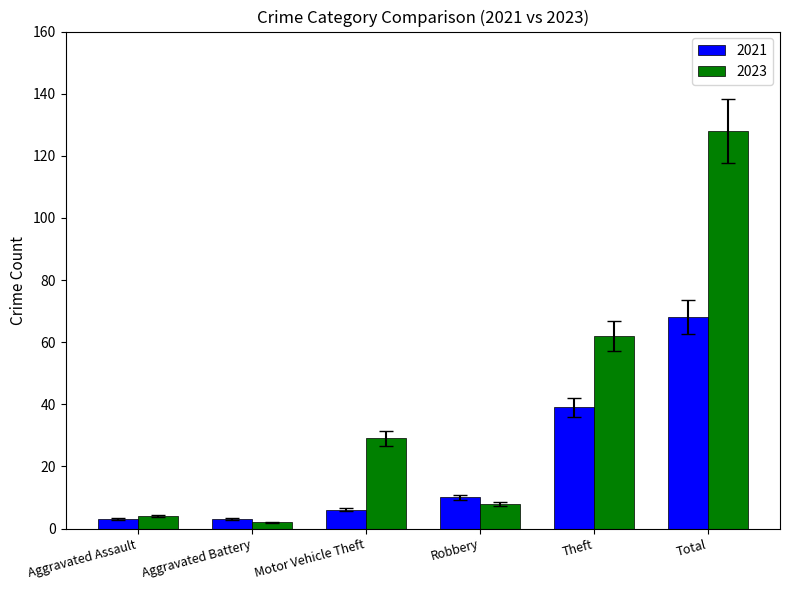

True or false: 2021 has a value of 68 at Total.

True